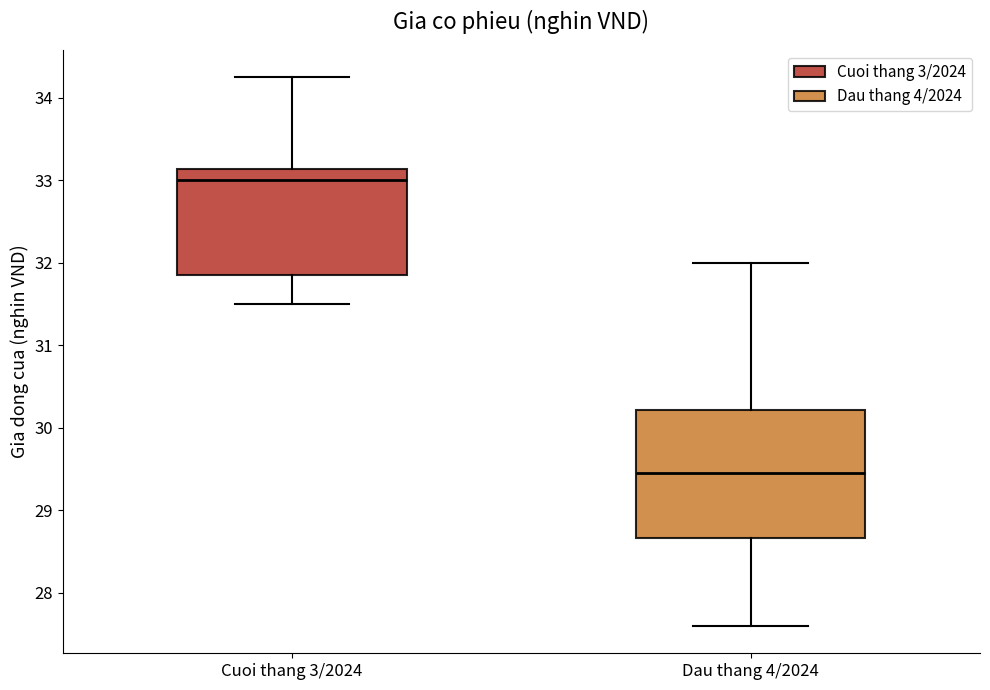

Reading left to right, transcribe this box plot: for each box, give where its median line is, the range the box spans, and where its two whiskers end, as read against the y-axis. The values are not printed on the chart, so give them approximately, as read against the axis.

Cuoi thang 3/2024: median 33.0, box 31.9 to 33.1, whiskers 31.5 to 34.3
Dau thang 4/2024: median 29.5, box 28.7 to 30.2, whiskers 27.6 to 32.0